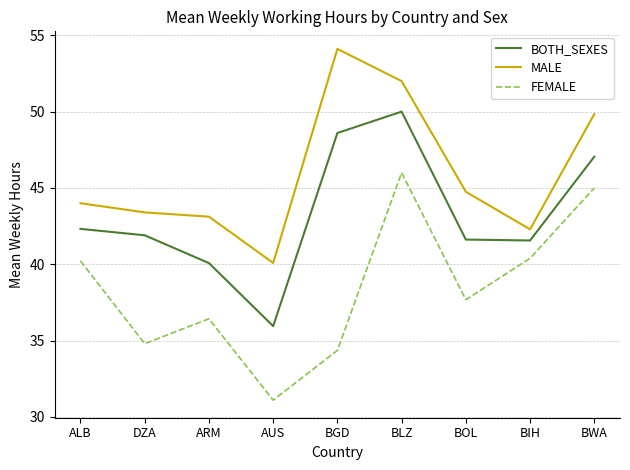

What is the difference between the second highest and second lowest values in the FEMALE series?

10.6